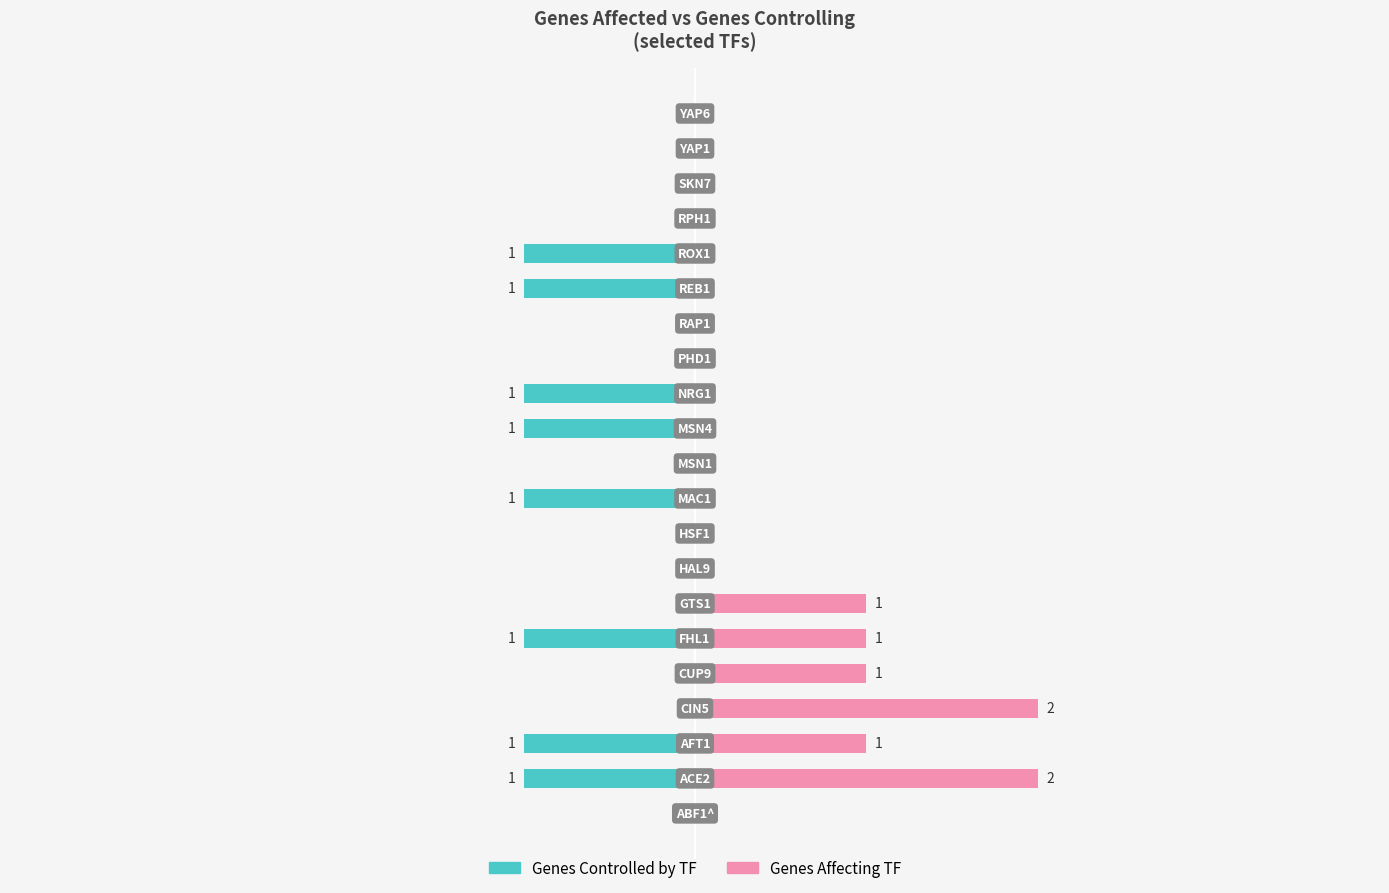

Which series has the largest total across all categories?

Genes Affecting TF